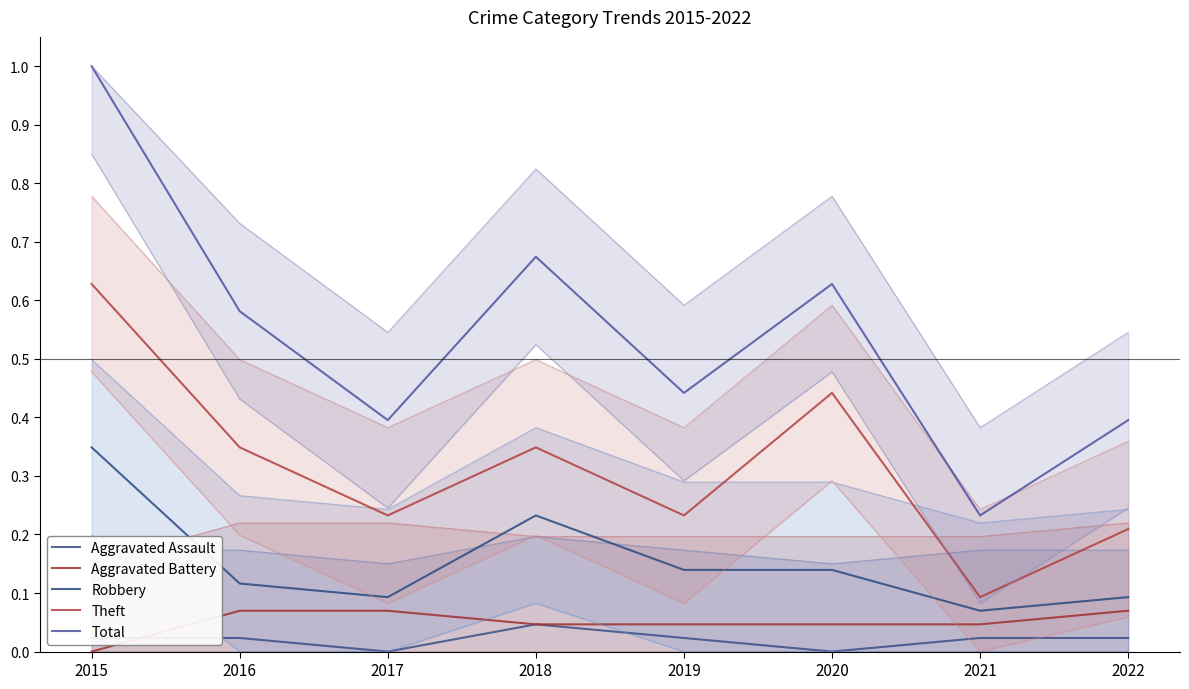

Rank the series at 2019 from lowest to highest value.

Aggravated Assault, Aggravated Battery, Robbery, Theft, Total